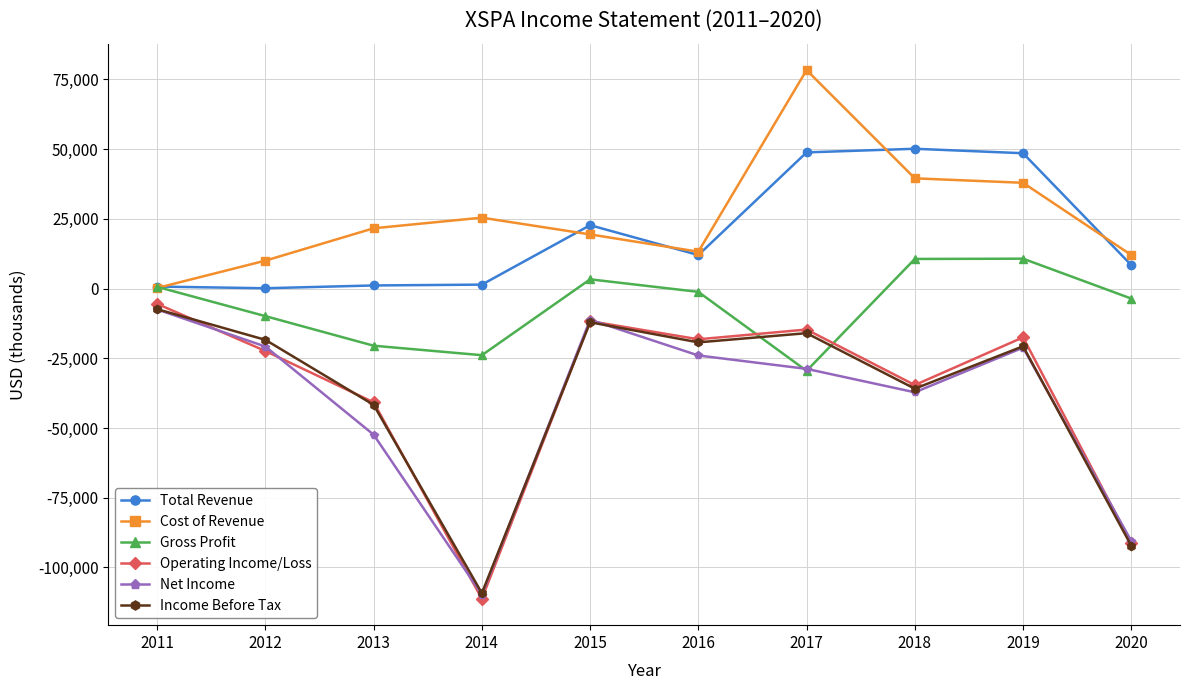

True or false: Operating Income/Loss and Total Revenue intersect in this chart.

False